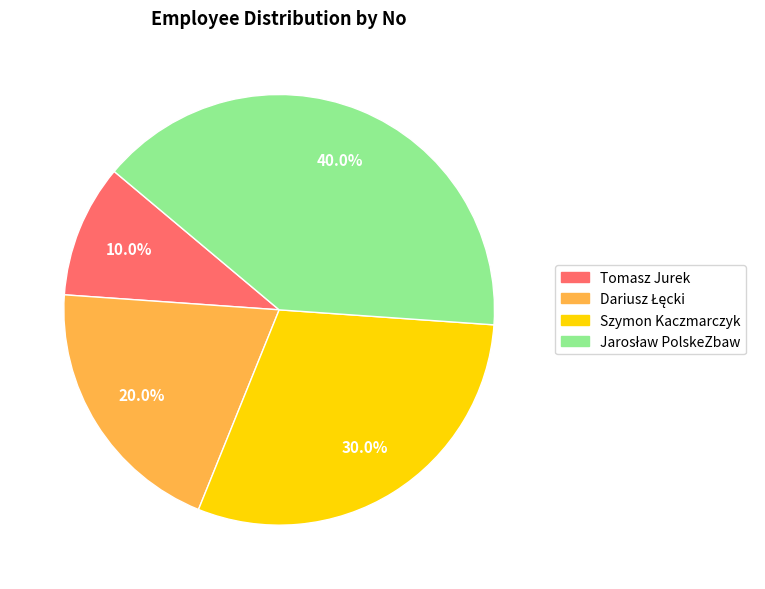

Which category has the smallest portion of the pie?

Tomasz Jurek